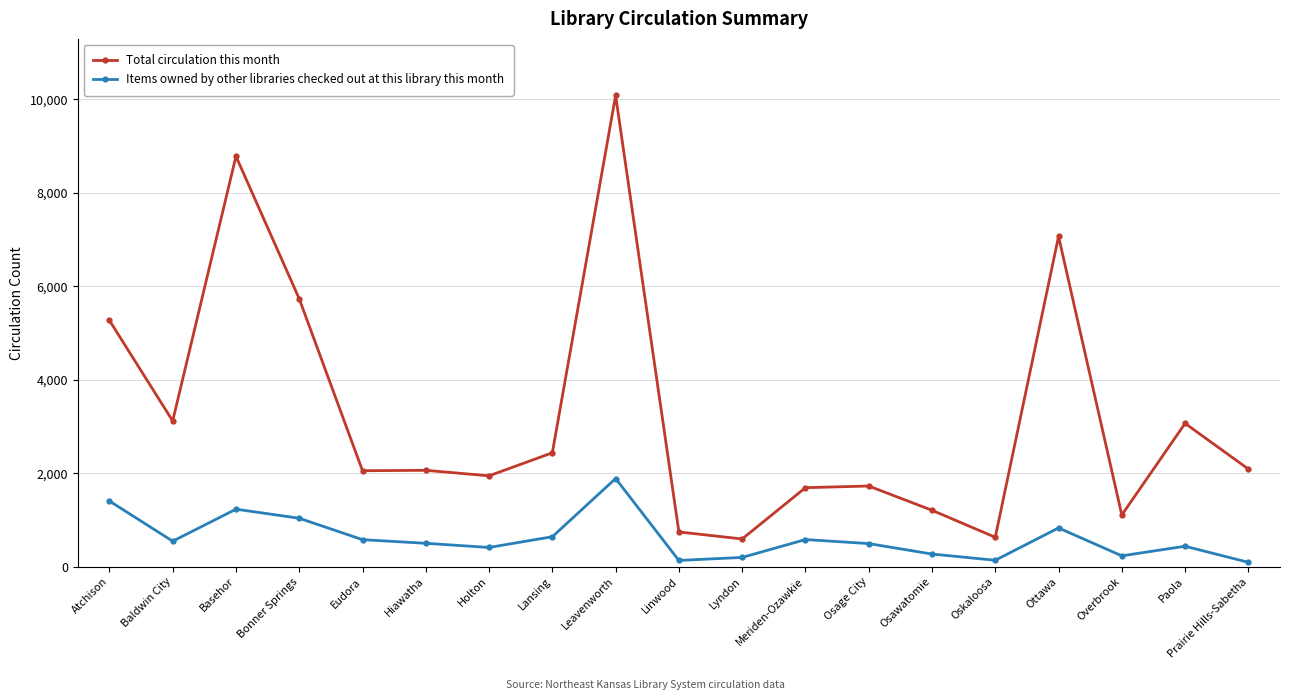

What is the sum of the Total circulation this month values at Linwood and Ottawa?

7816